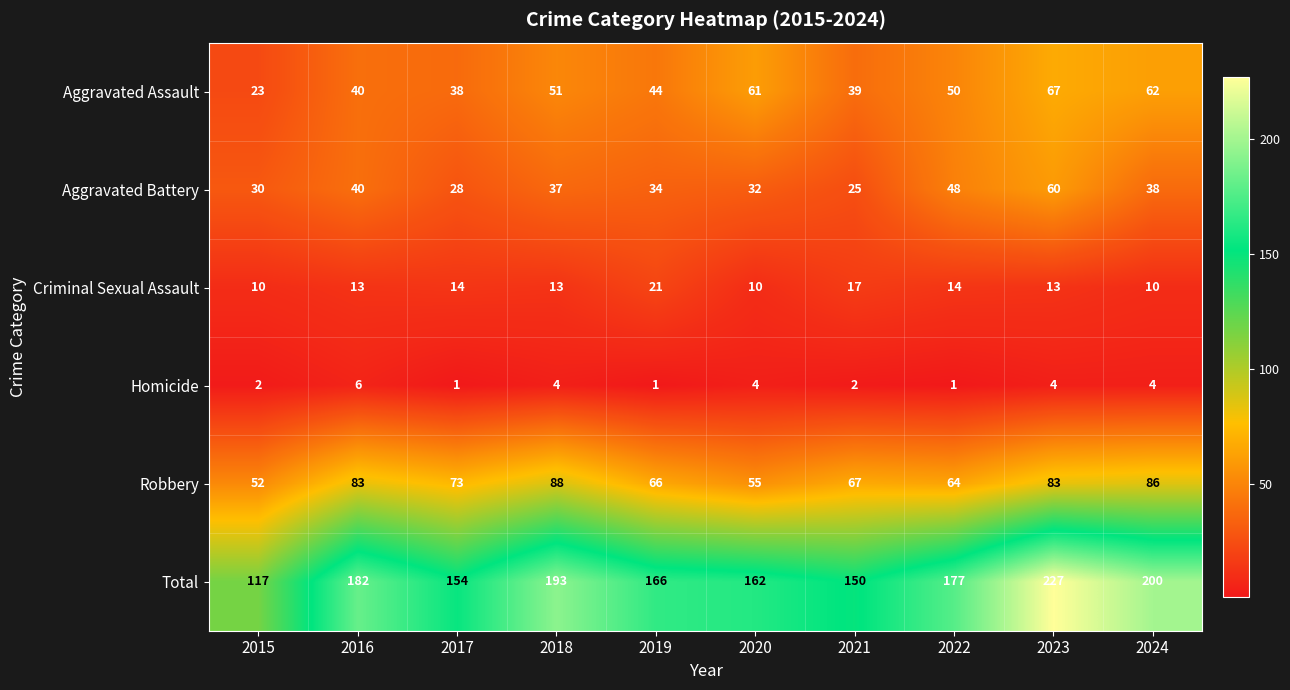

What is the smallest value displayed?

1